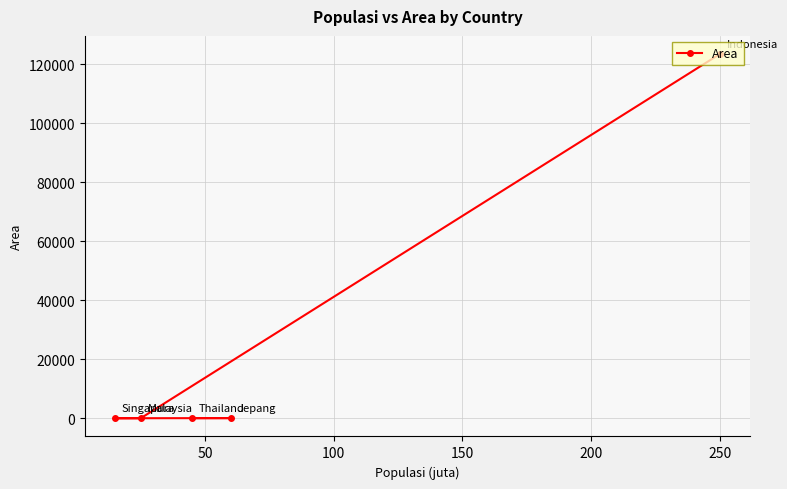

What is the difference between the maximum and minimum values?

123441